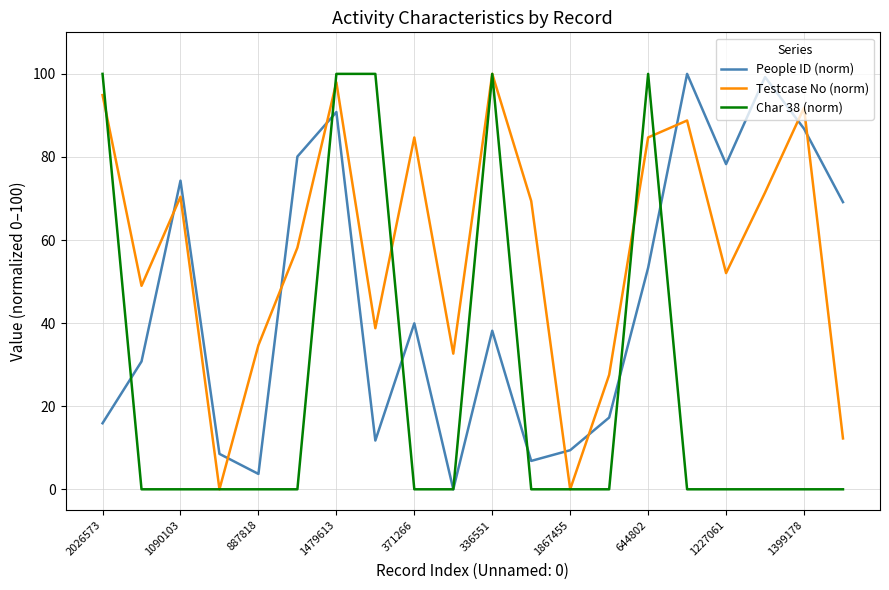

Which series has the largest total across all categories?

Testcase No (norm)